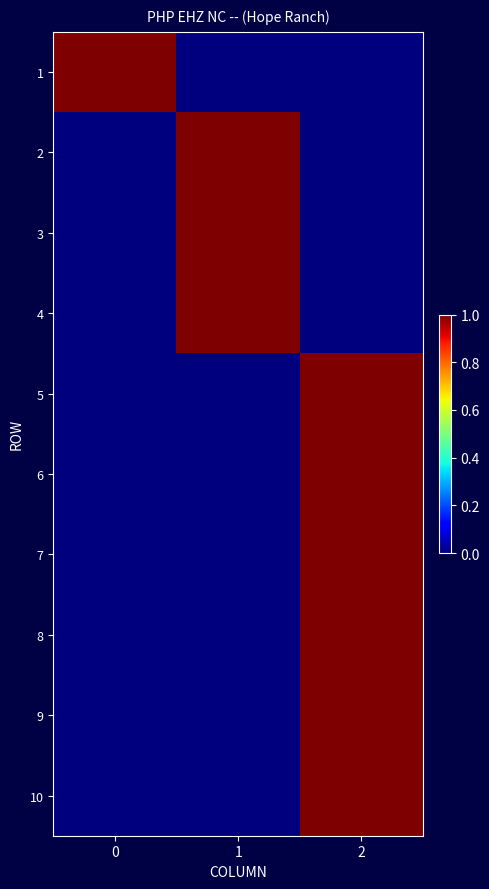

What is the difference between the highest and lowest values at 0?

1